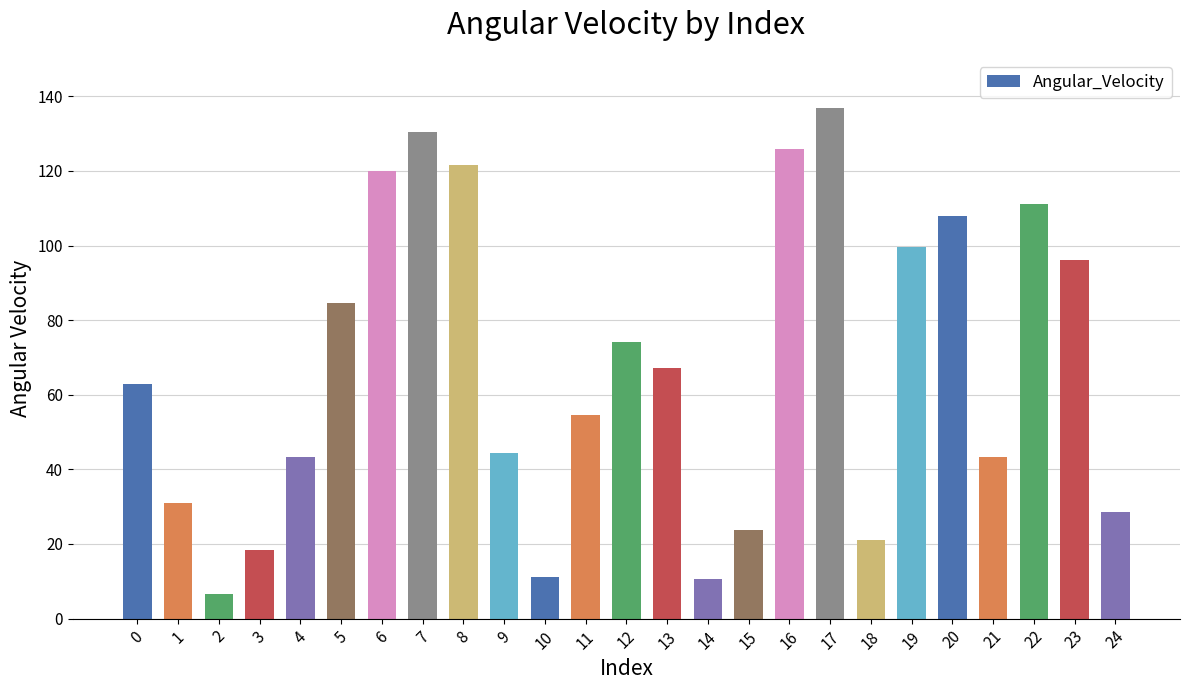

What is the value of the 25th bar from the left?

28.5